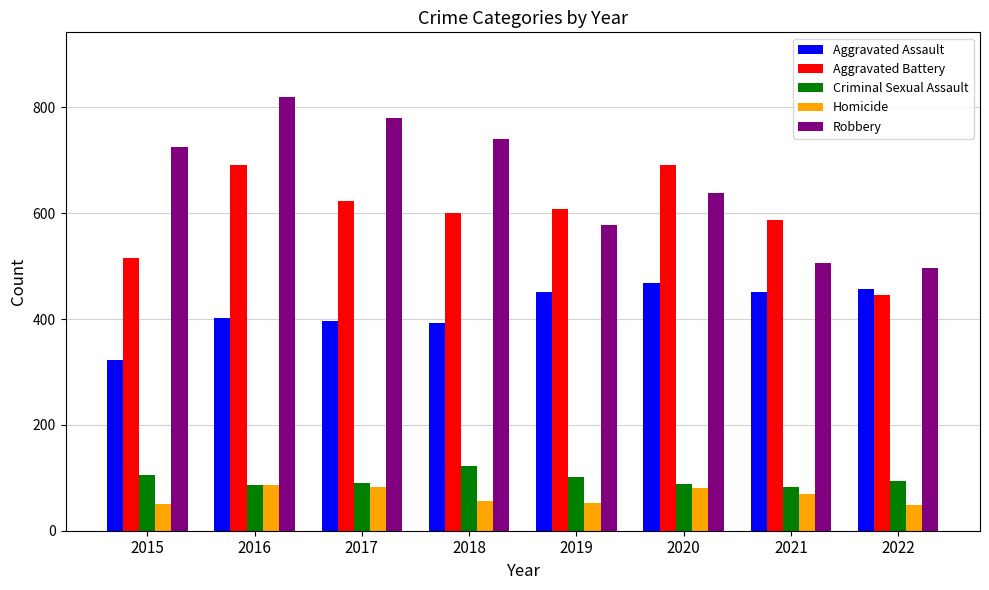

Which series has the largest total across all categories?

Robbery